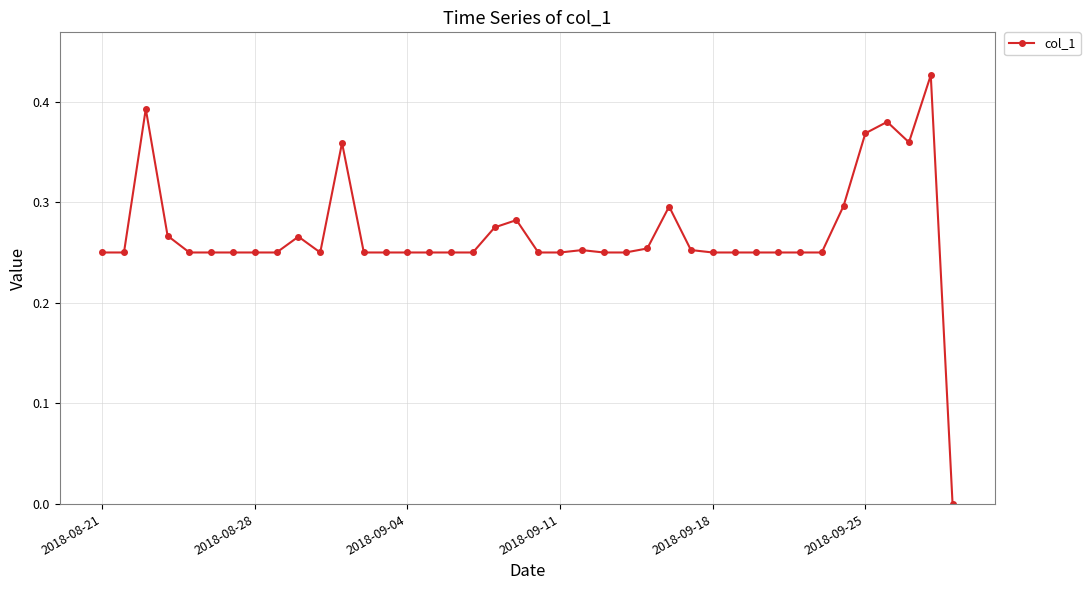

What is the sum of all values?

10.7